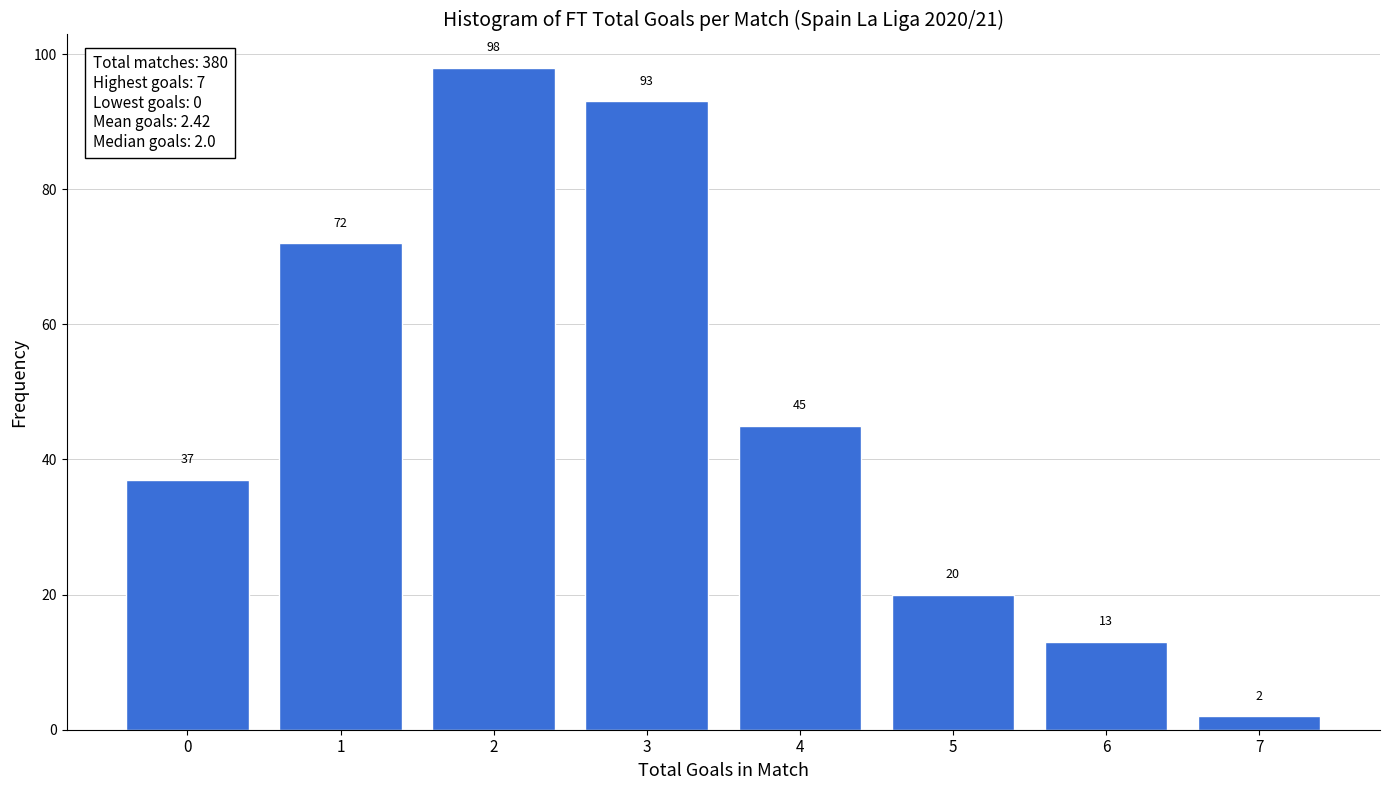

Reading left to right, list all the values displayed in this chart.

0=37	1=72	2=98	3=93	4=45	5=20	6=13	7=2